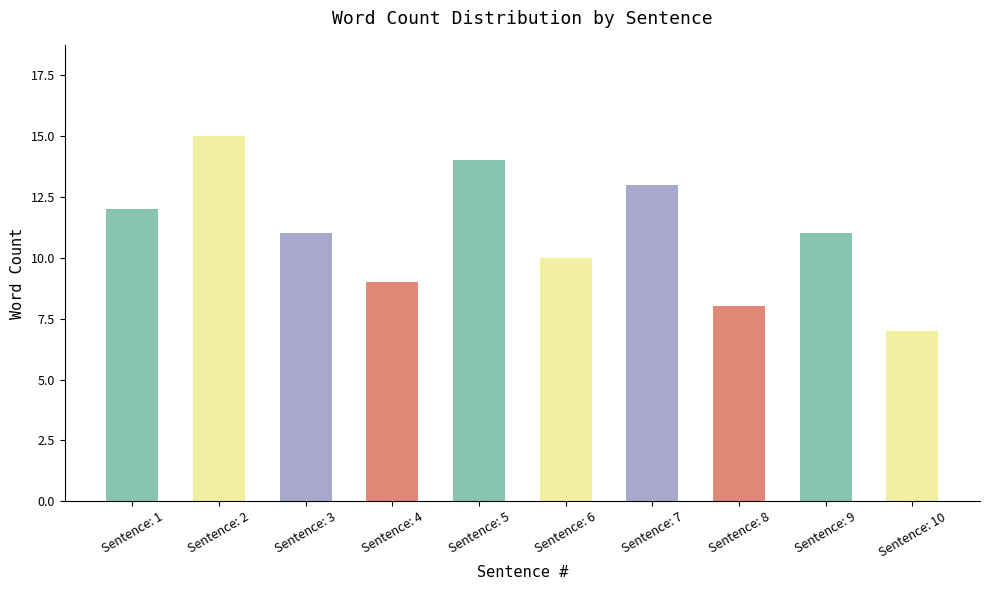

What is the ratio of the value at Sentence: 7 to the value at Sentence: 9?

1.2